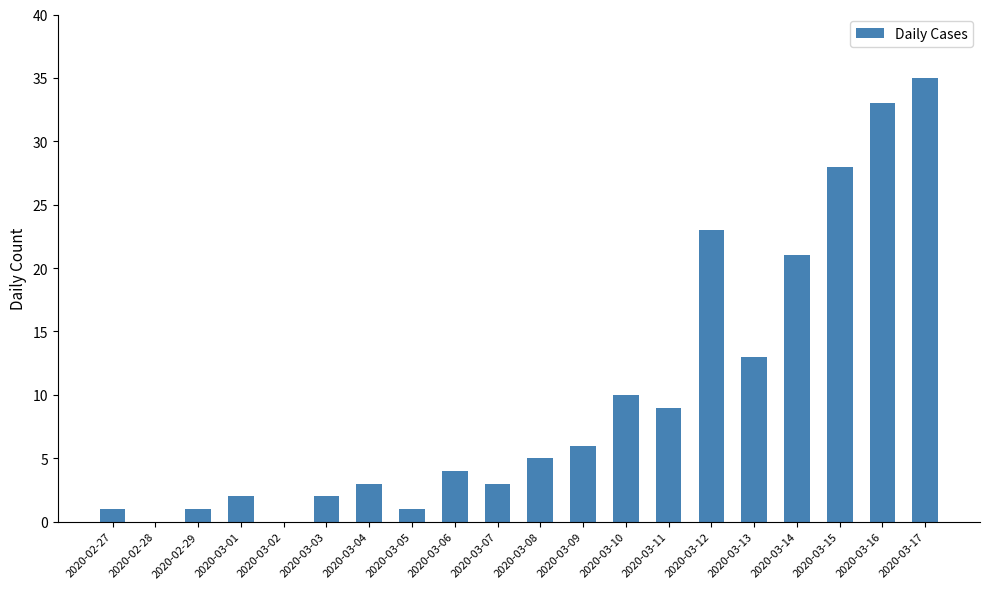

Count the number of data series in this chart.

1